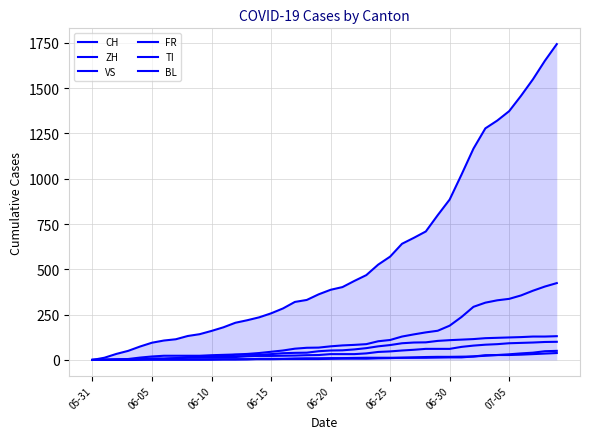

True or false: CH has more than 0 interior local peaks.

False